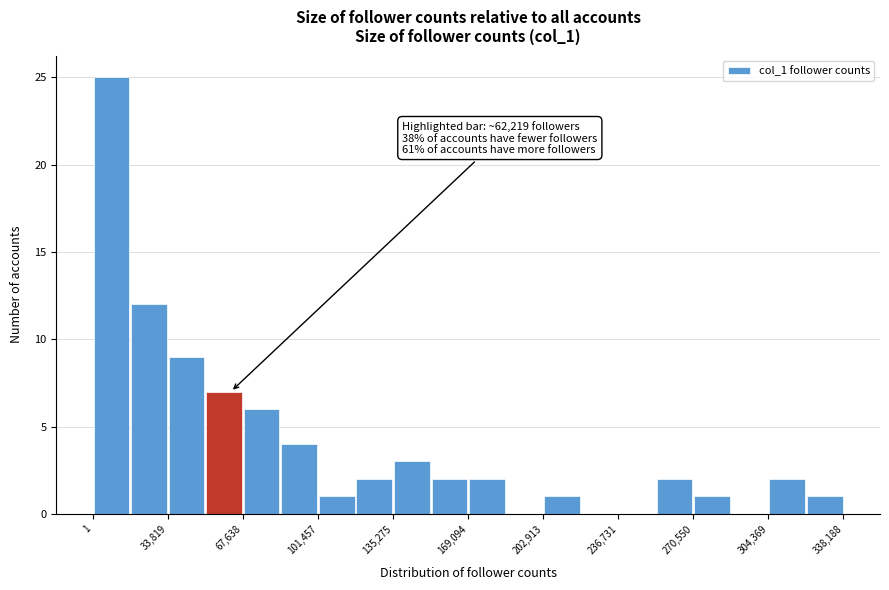

Read against the x-axis, roughly where is the centre of the tallest bar?

10000